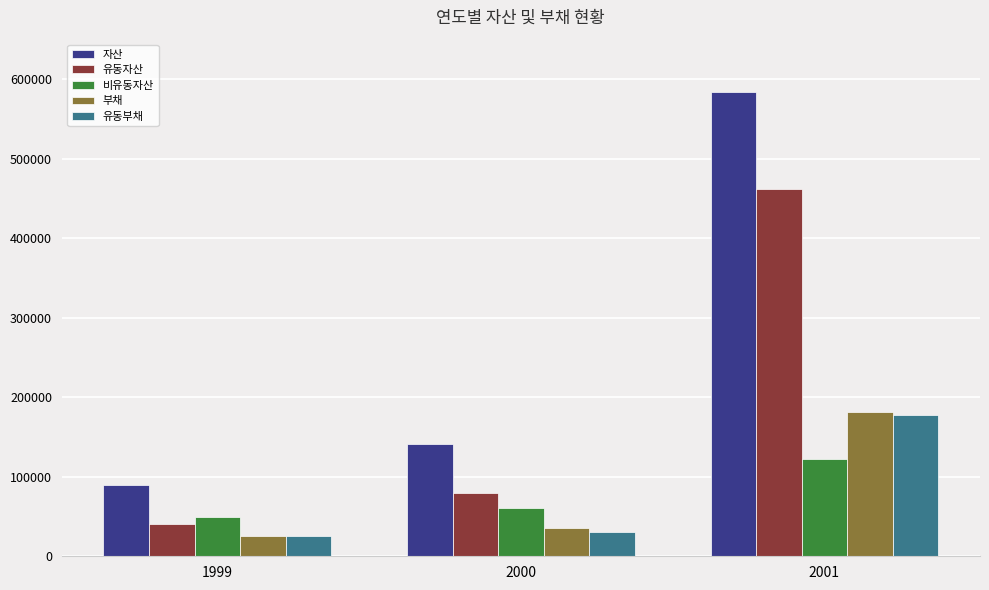

How many bars are there in each group?

5